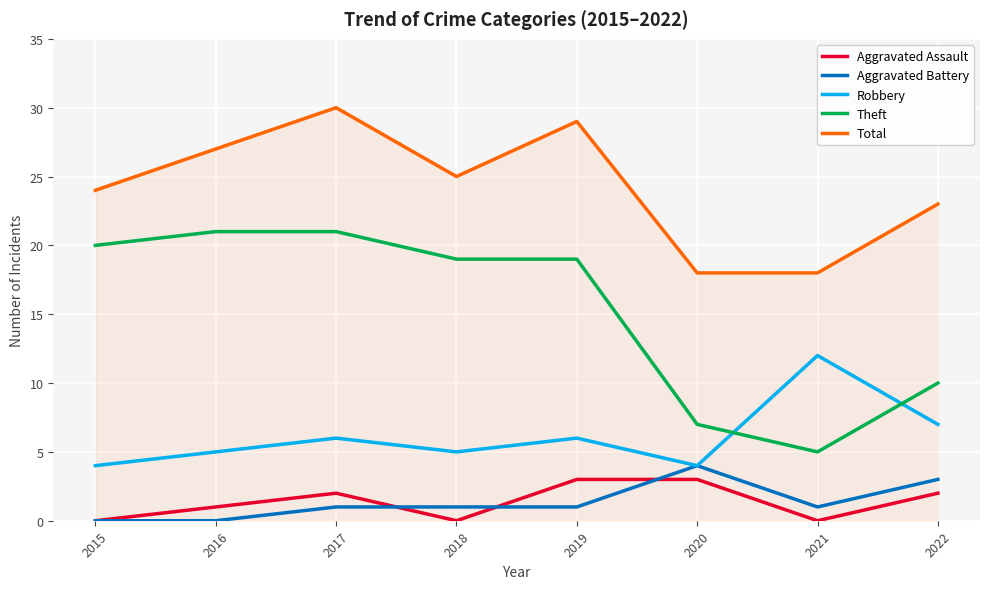

Which category has the highest value across all series?

2017